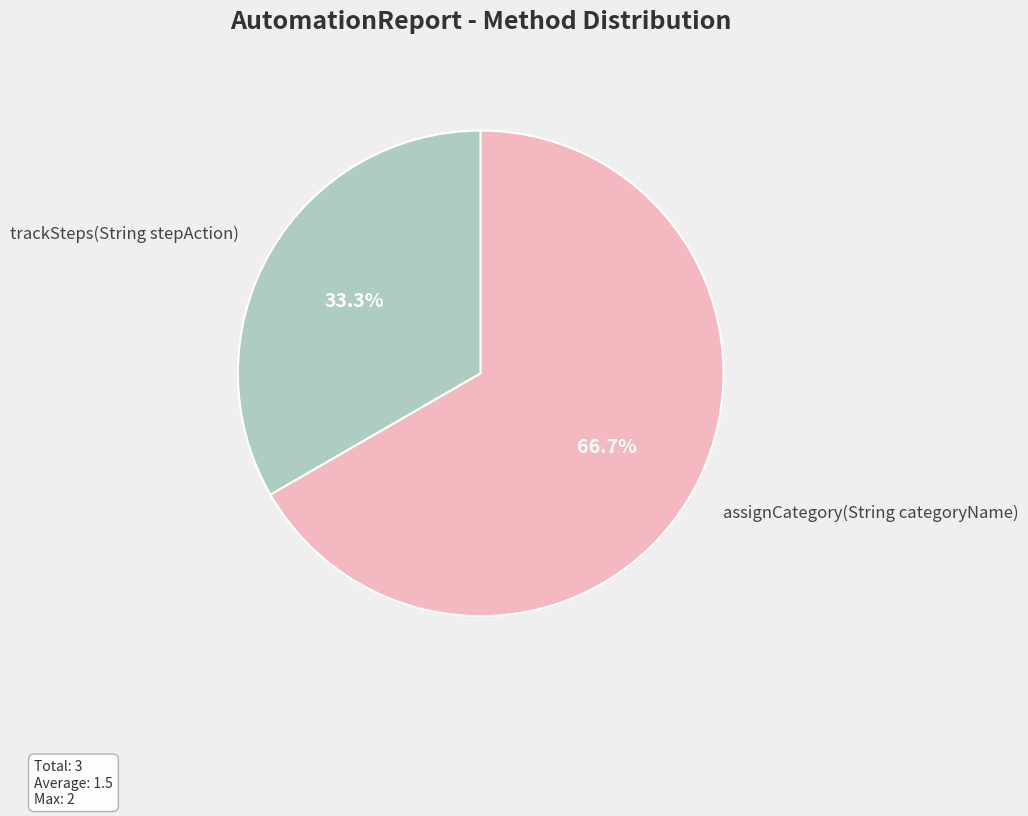

How much of the chart is everything except assignCategory(String categoryName)?

33.3%